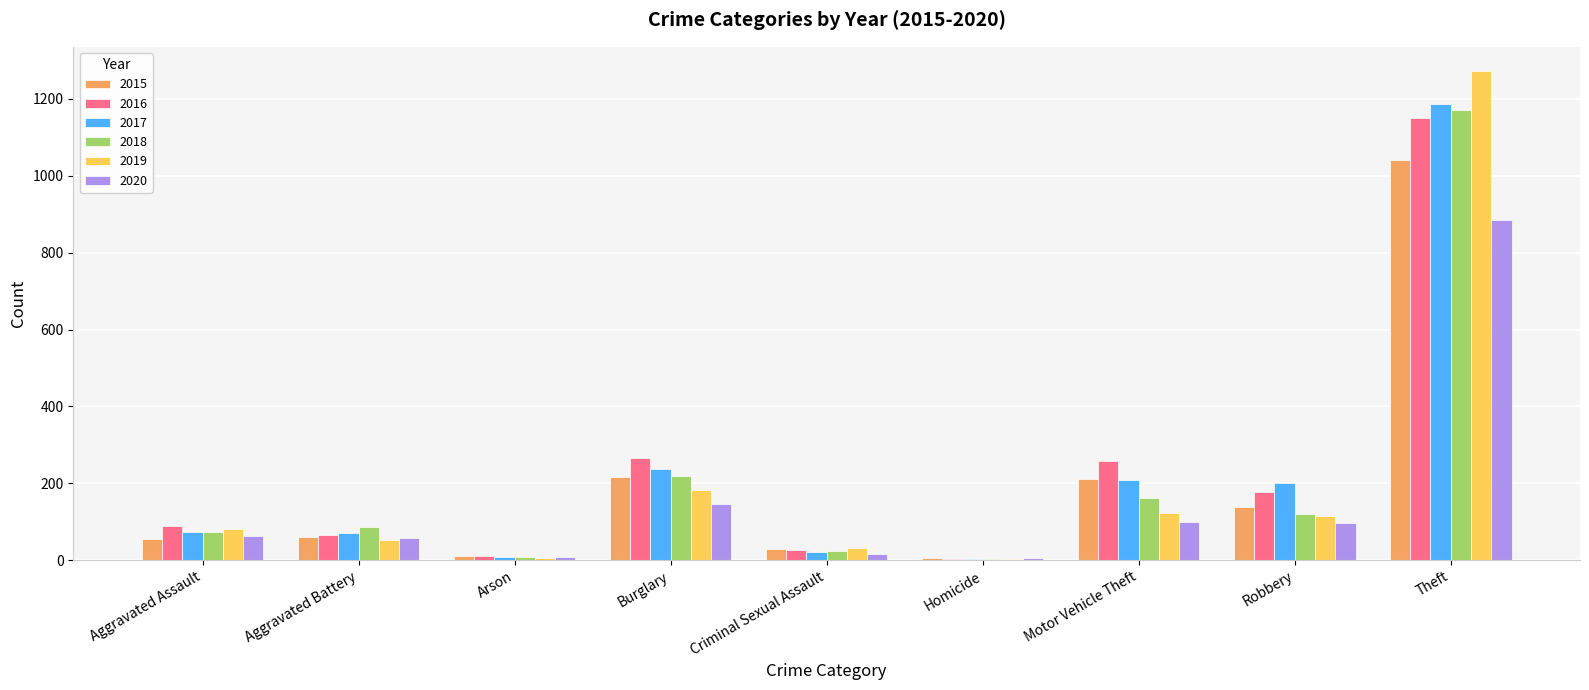

Which series changed the most between Aggravated Assault and Motor Vehicle Theft?

2016